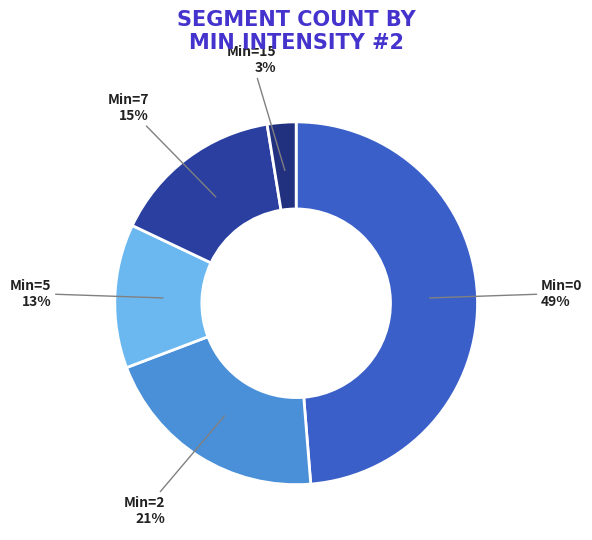

Is it true that Min=0 is 54% of the pie?

False